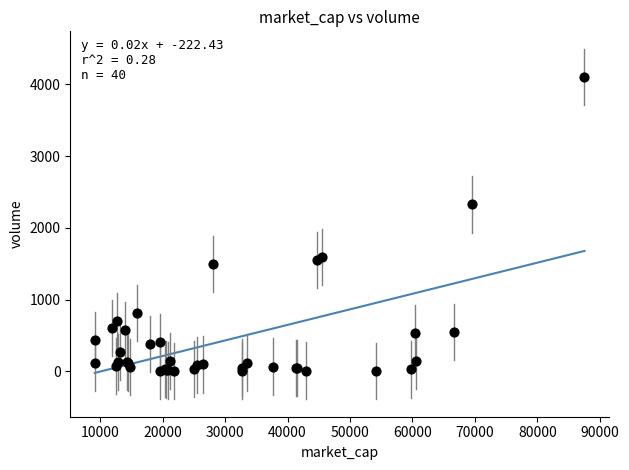

What Y value in the scatter plot is closest to 2053?

2325.9